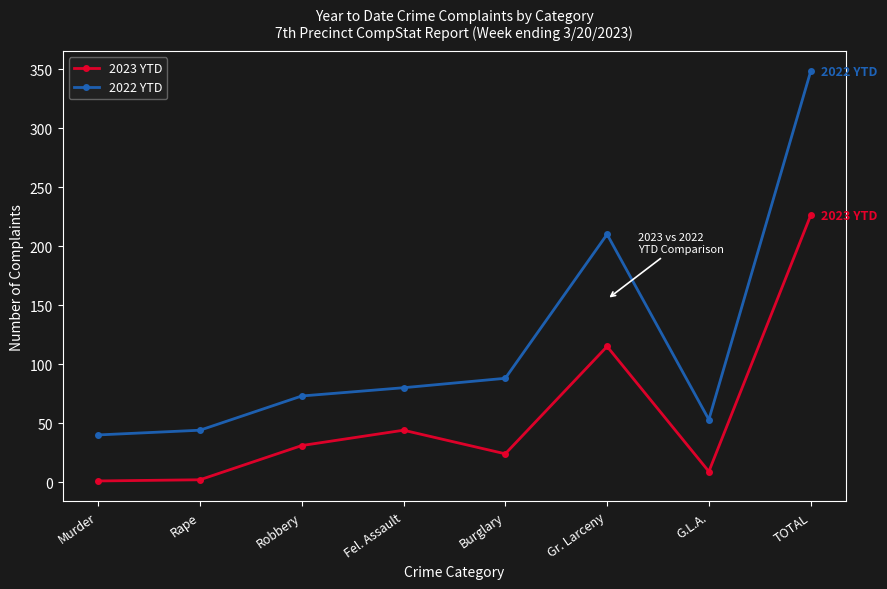

Which series has the largest total across all categories?

2022 YTD